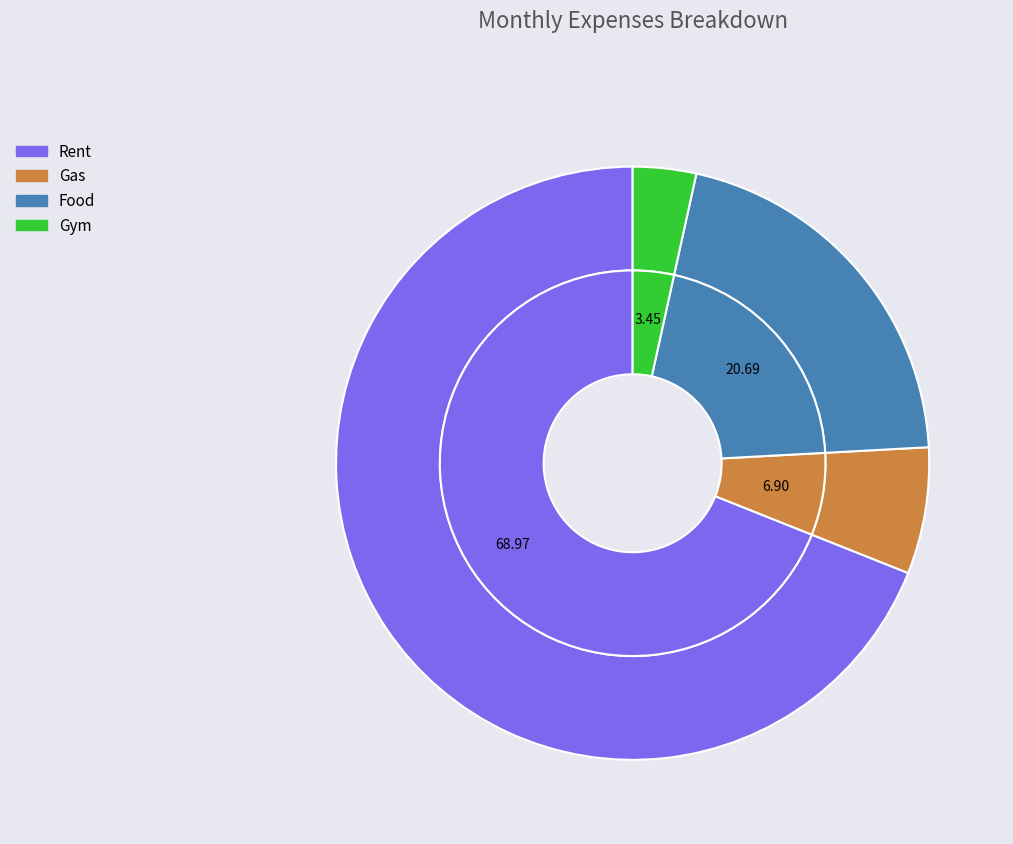

What percentage do Gas and Rent together represent?

75.9%